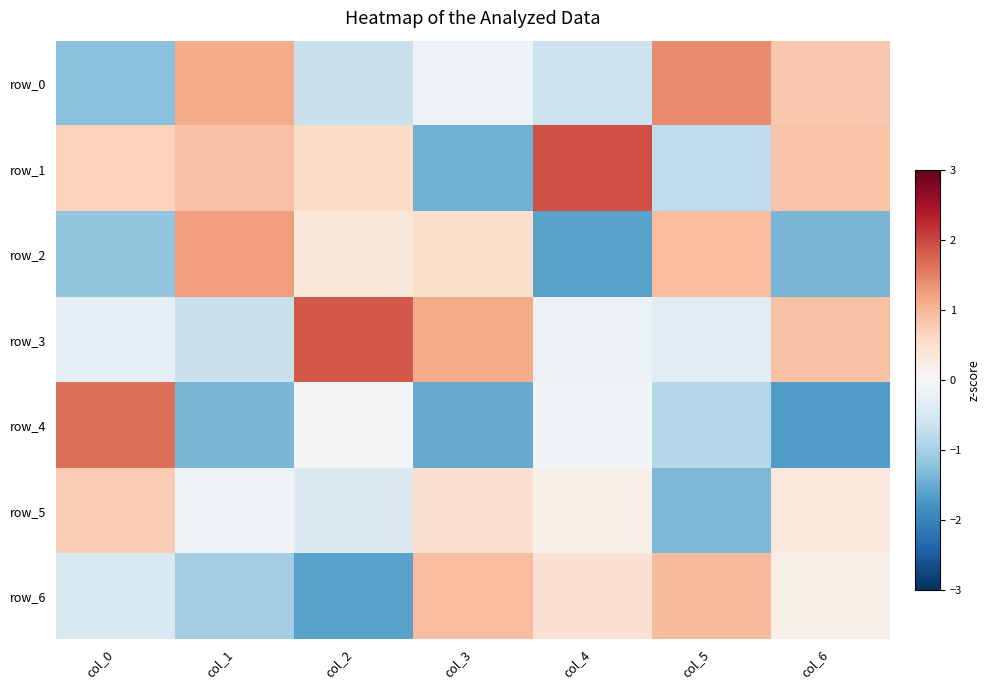

How many values in the row_2 series are below 0?

3